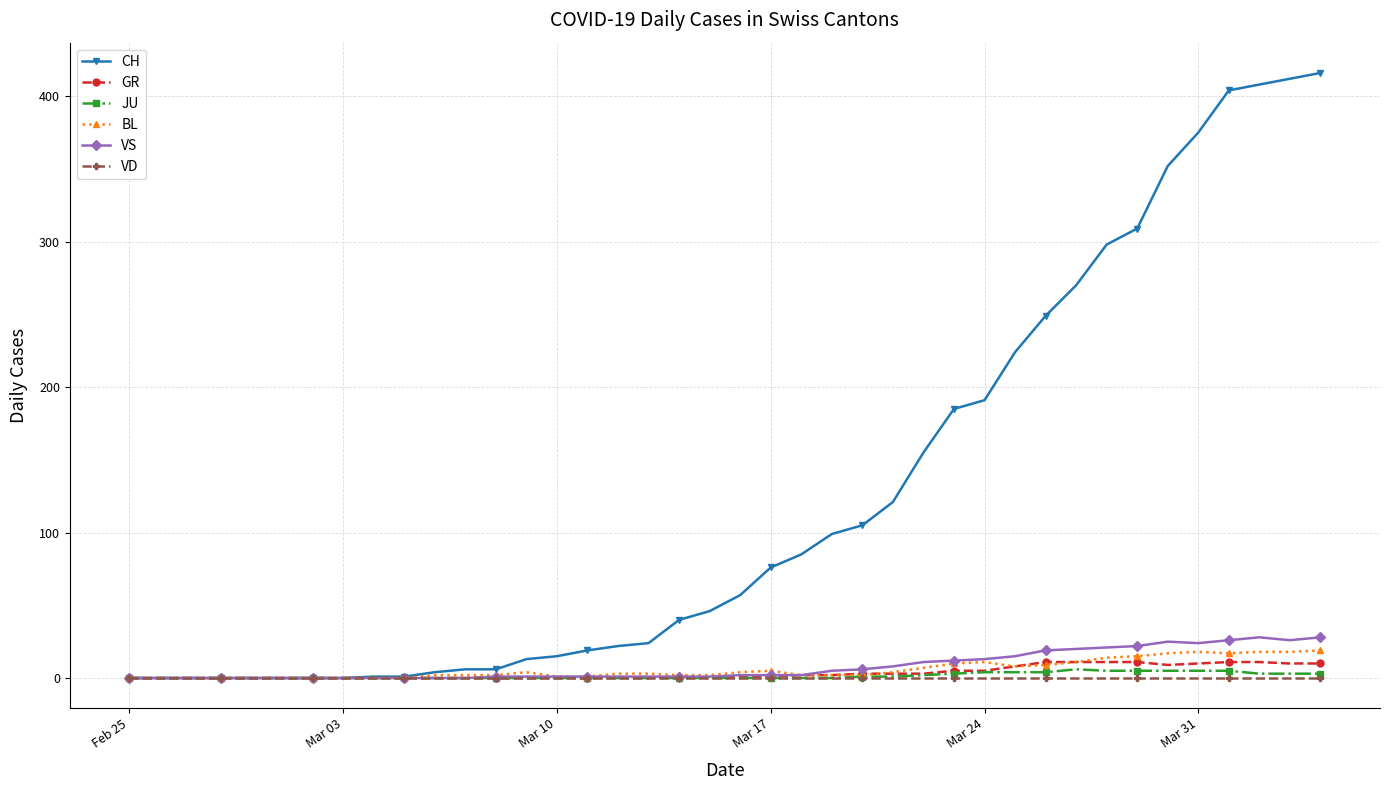

At how many categories does at least one series exceed 215?

11